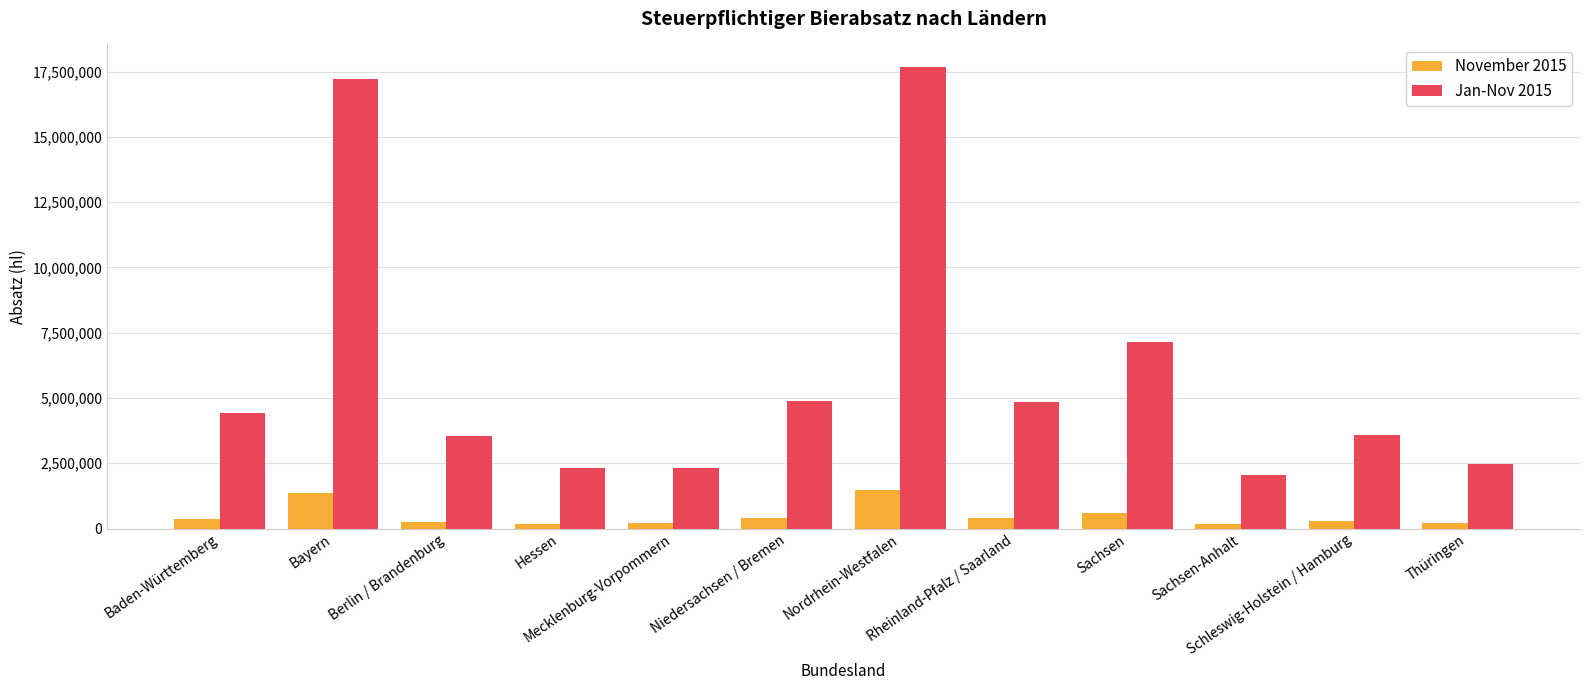

Which series has the largest total across all categories?

Jan-Nov 2015